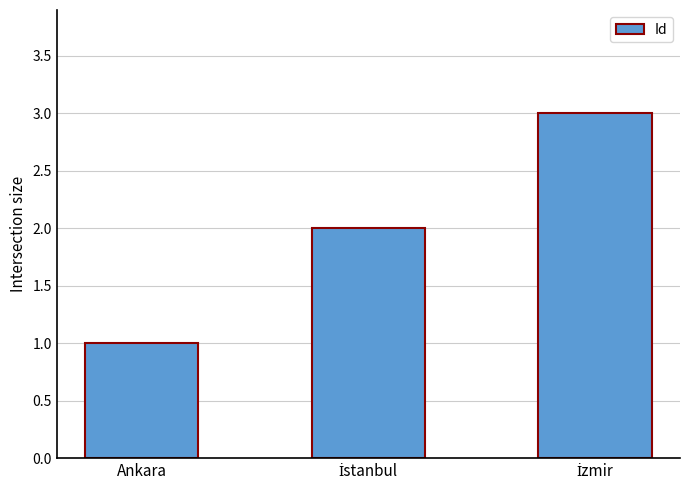

Reading left to right, what are all the values shown in this chart?

1	2	3